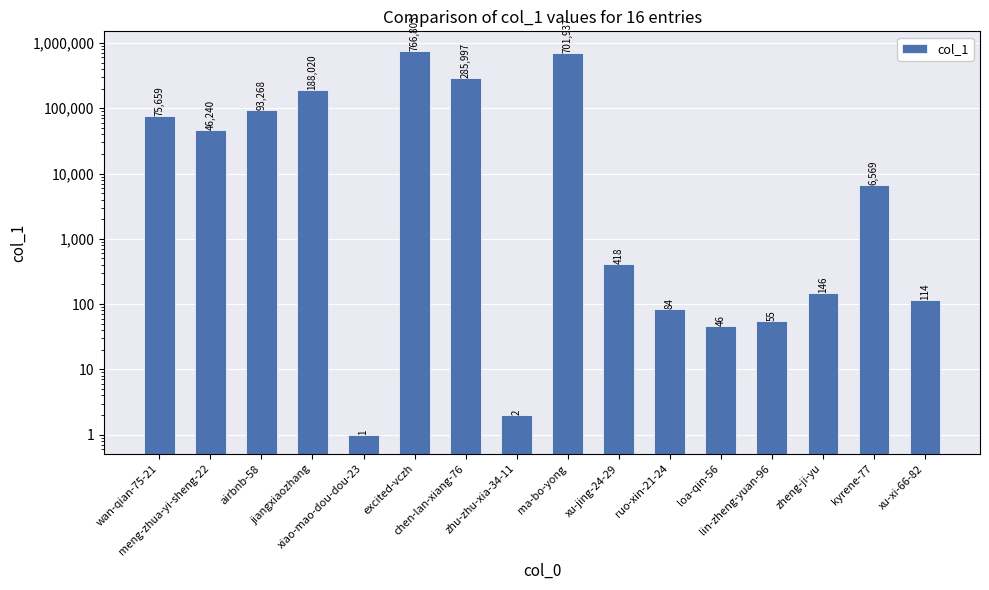

How many categories are shown in the chart?

16